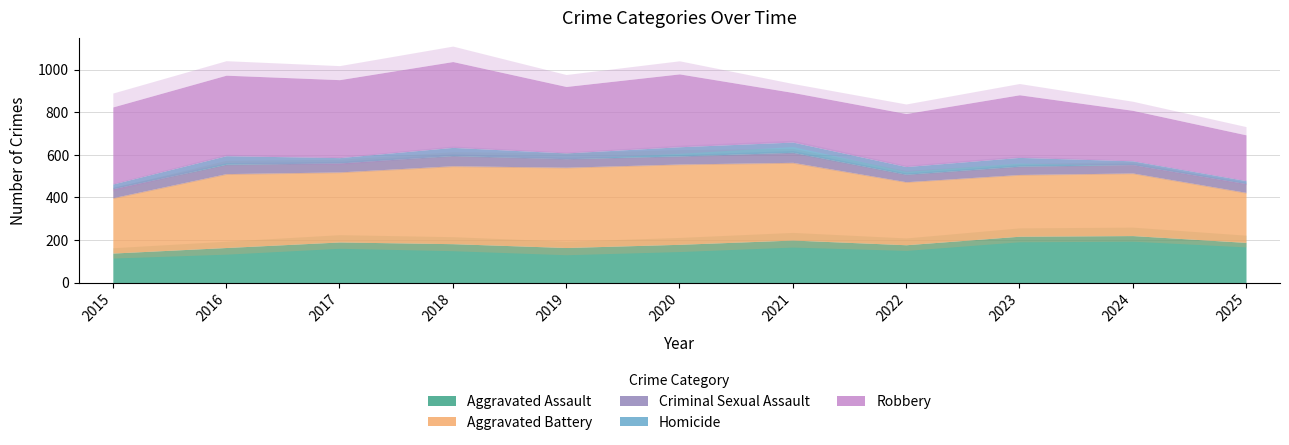

What is the value of the Robbery point at the 10th from the left?

237